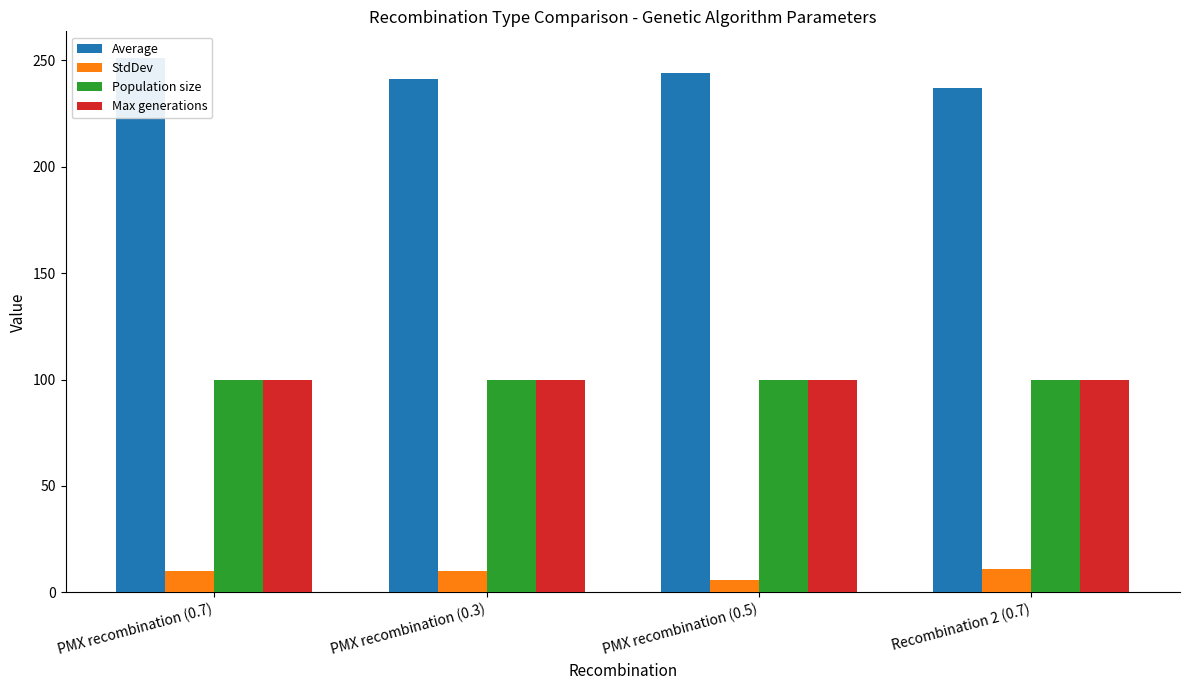

Which series has the largest total across all categories?

Average